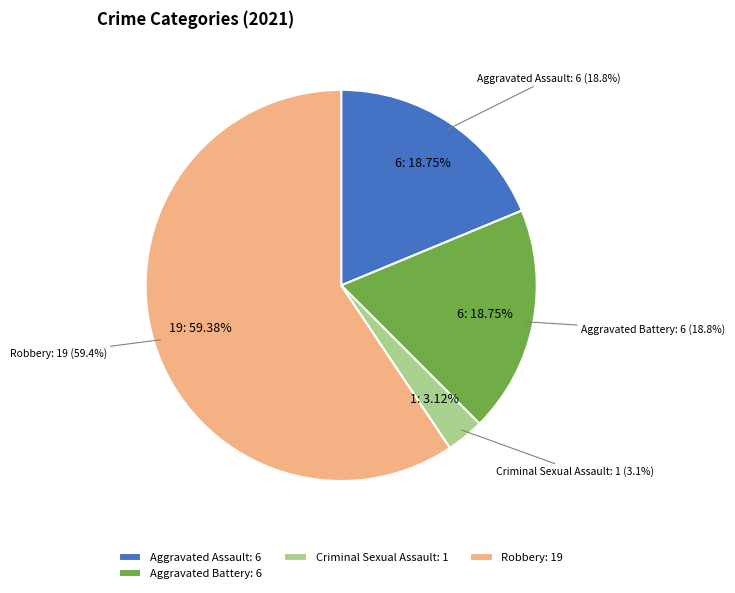

To the nearest percent, what is the combined percentage of Criminal Sexual Assault and Aggravated Battery?

22%